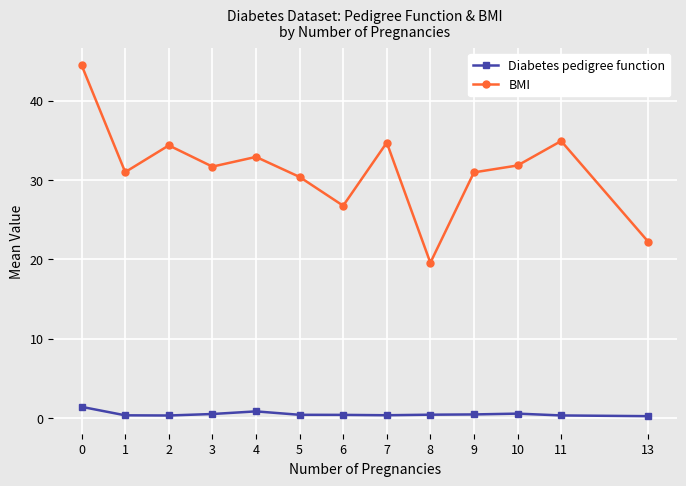

True or false: BMI and Diabetes pedigree function cross at least once.

False